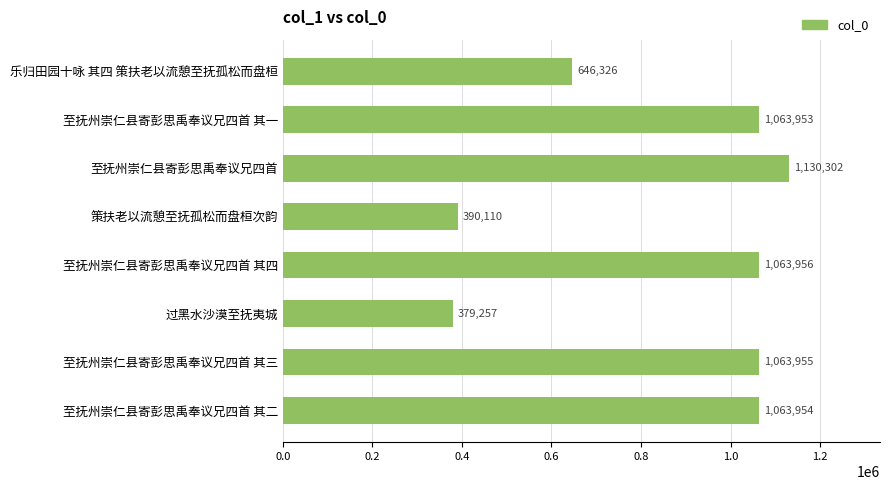

True or false: the data shows 1063955 at 至抚州崇仁县寄彭思禹奉议兄四首 其三.

True